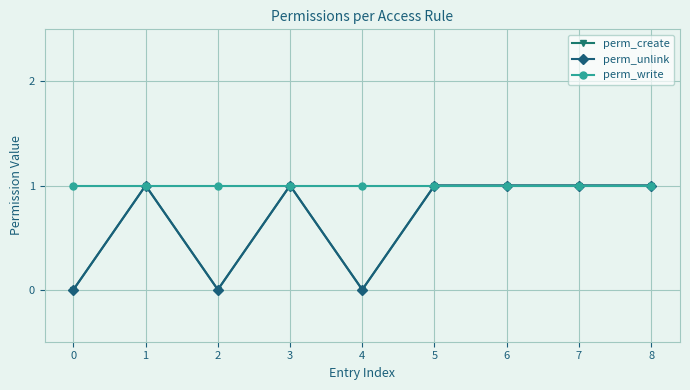

How many perm_unlink values are between 0 and 1?

9